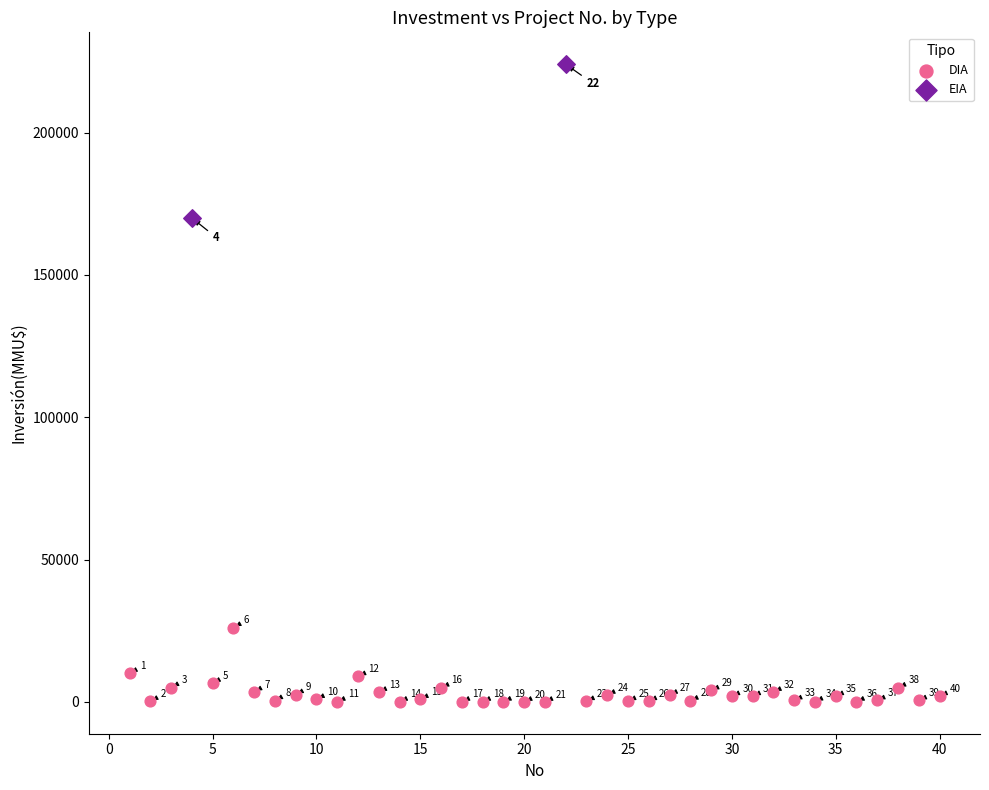

What are all the series names shown in the legend?

DIA, EIA